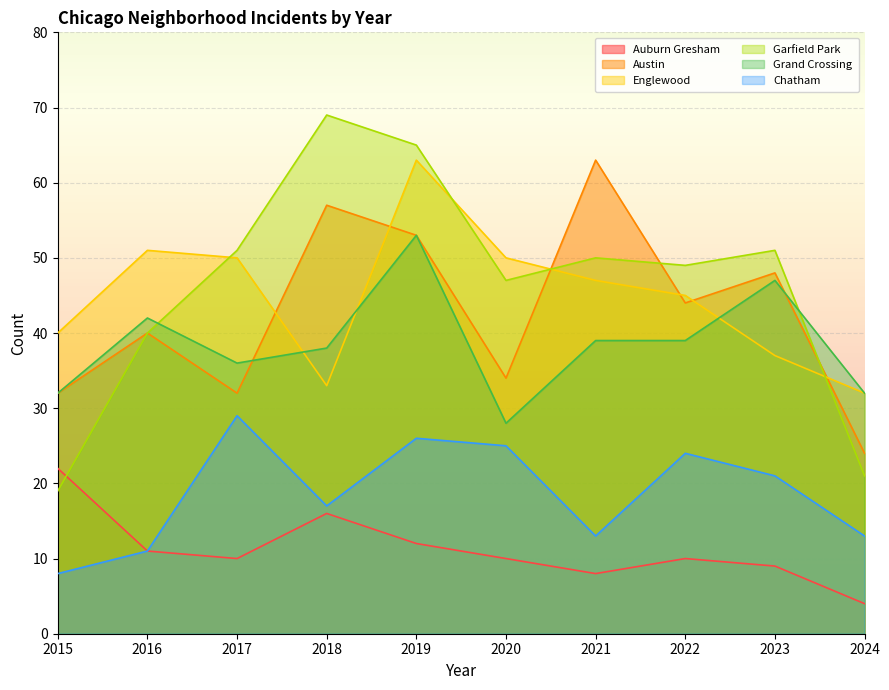

At which category does Englewood reach its first local valley?

2018